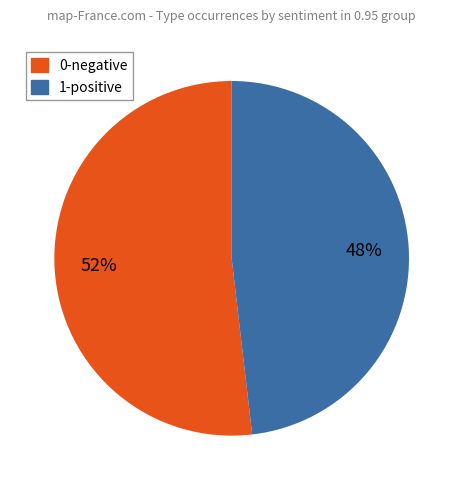

Does any single category account for the majority?

Yes